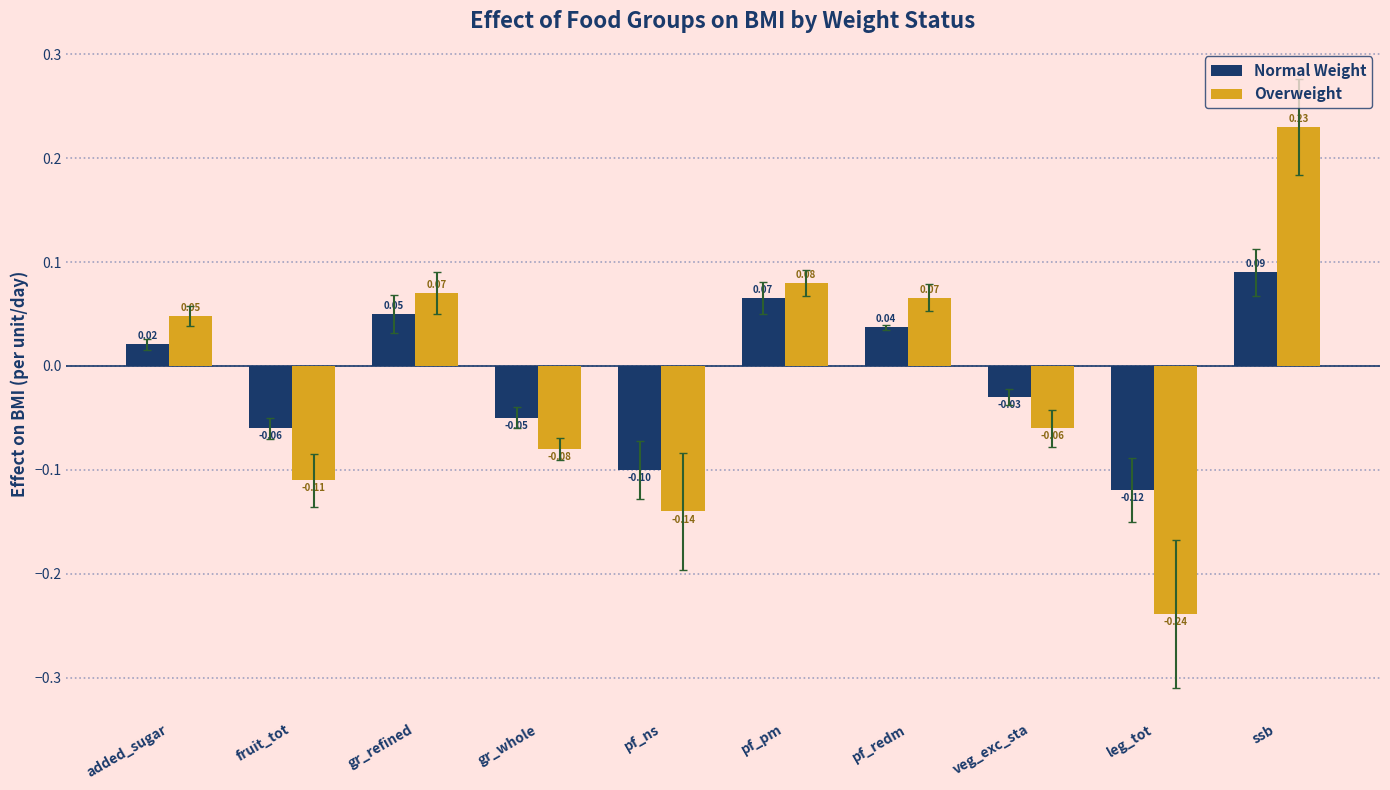

What is the difference between the maximum and minimum values in the Overweight series?

0.5